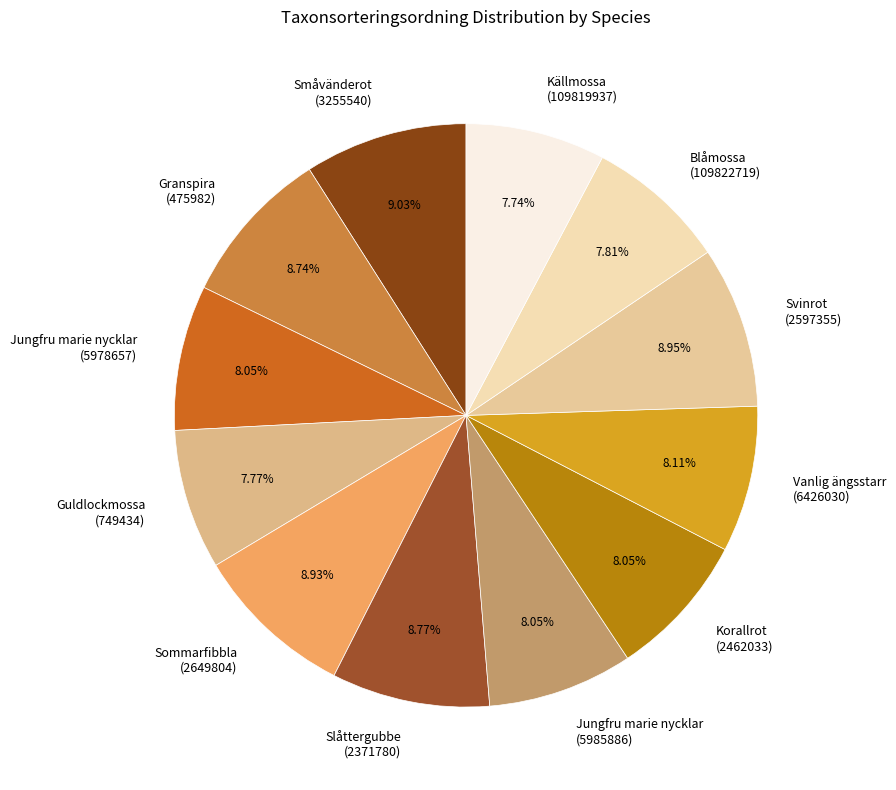

Do Småvänderot (3255540) and Vanlig ängsstarr (6426030) together represent more than half of the pie?

No